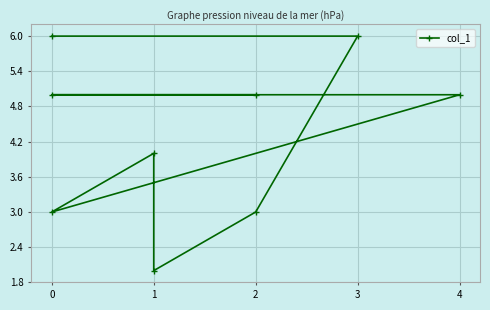

How many lines are shown in the chart?

1